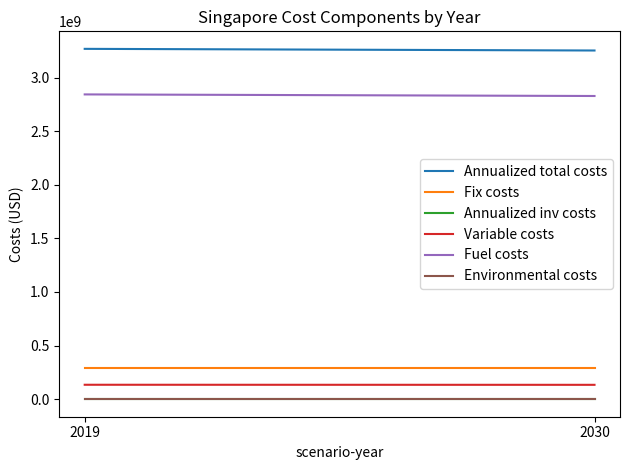

What are all the series names shown in the legend?

Annualized total costs, Fix costs, Annualized inv costs, Variable costs, Fuel costs, Environmental costs